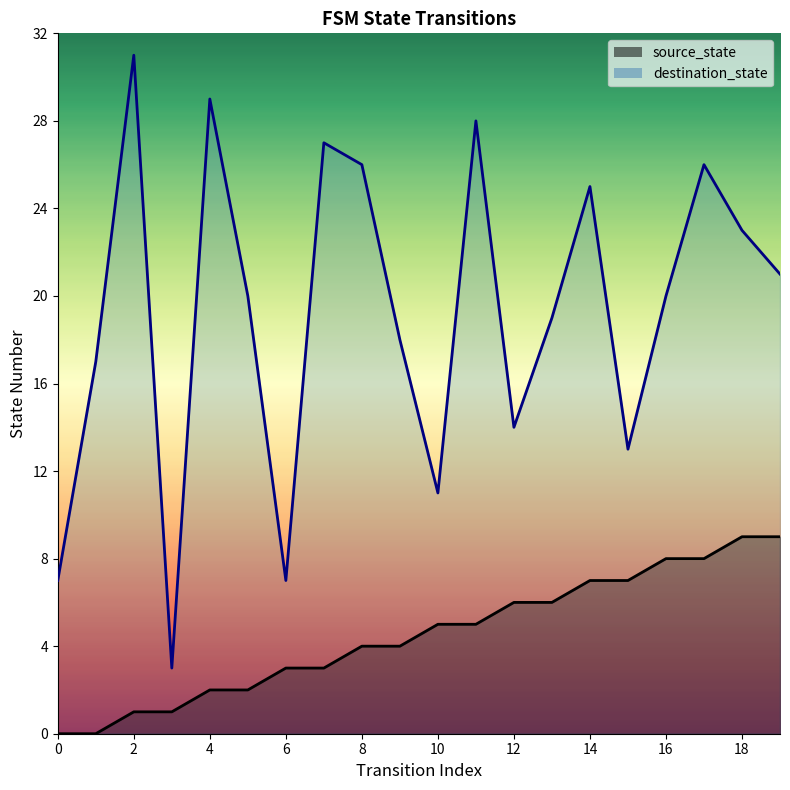

Reading left to right, what are all the values shown in this chart?

source_state: 0=0	1=0	2=1	3=1	4=2	5=2	6=3	7=3	8=4	9=4	10=5	11=5	12=6	13=6	14=7	15=7	16=8	17=8	18=9	19=9
destination_state: 0=7	1=17	2=31	3=3	4=29	5=20	6=7	7=27	8=26	9=18	10=11	11=28	12=14	13=19	14=25	15=13	16=20	17=26	18=23	19=21